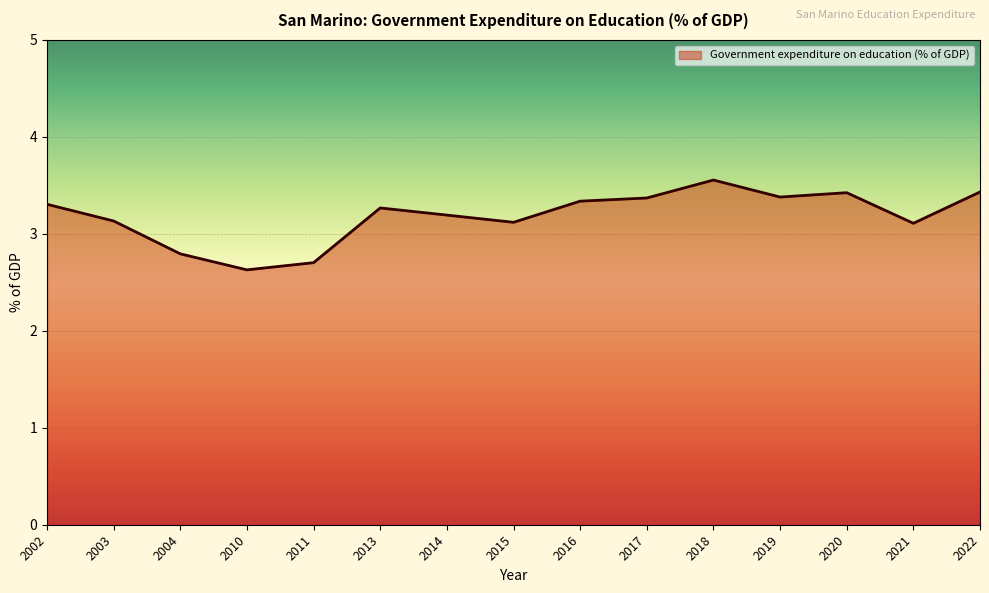

Where is the first local maximum?

2013